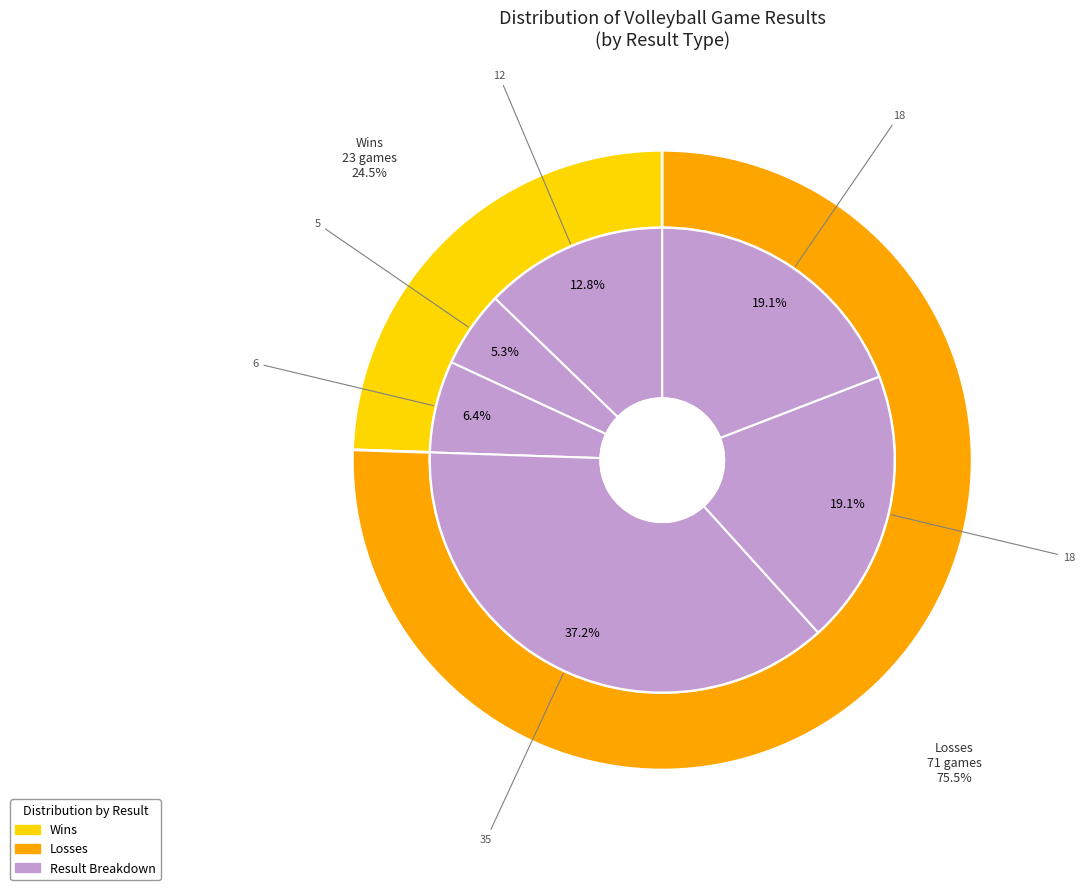

How many segments does this pie chart have?

6